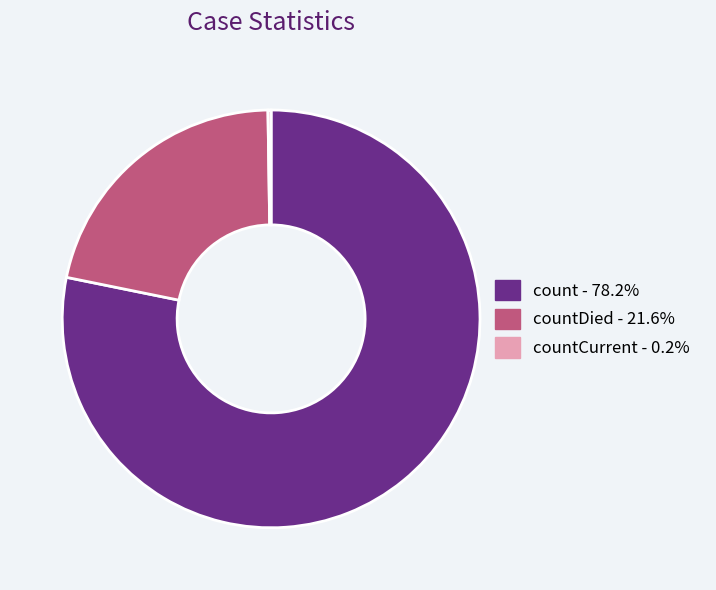

Which slice represents more than half of the pie?

count